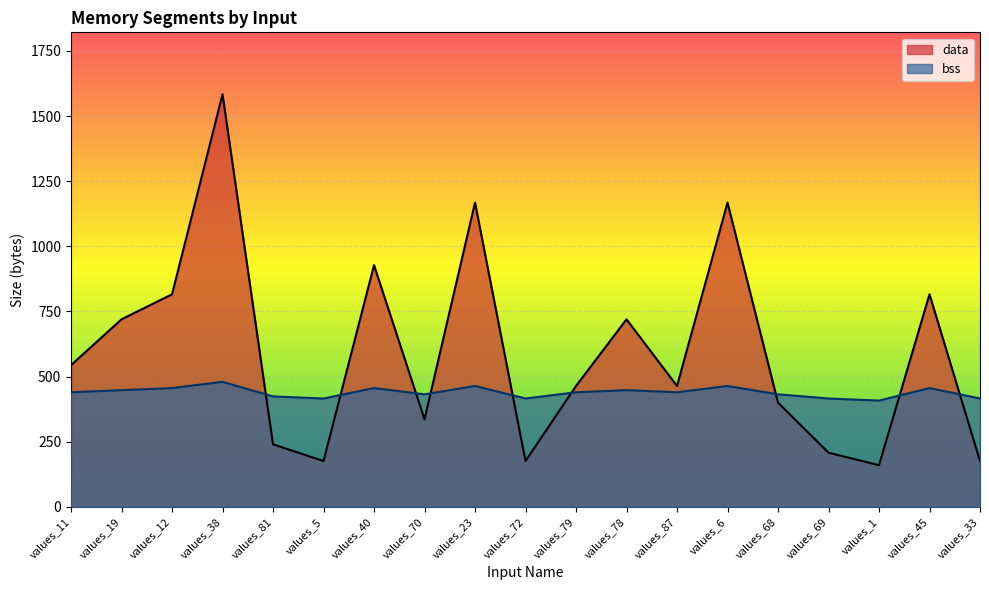

How many data points in bss are above 440?

8